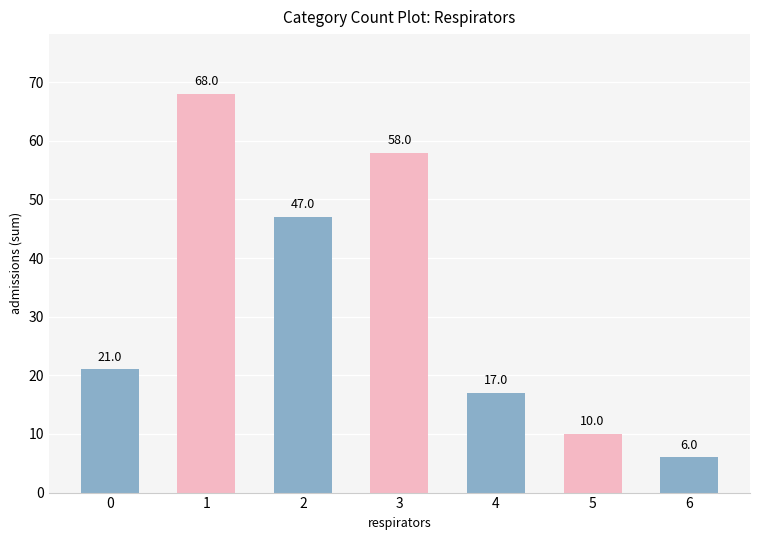

What value does the data have at 3?

58